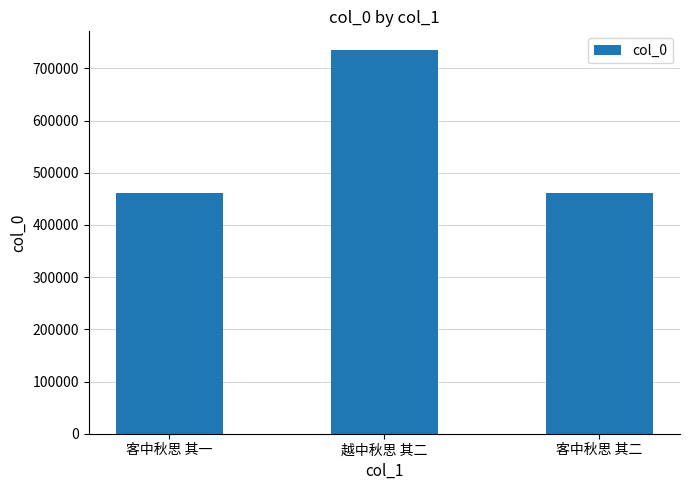

What is the average value?

552427